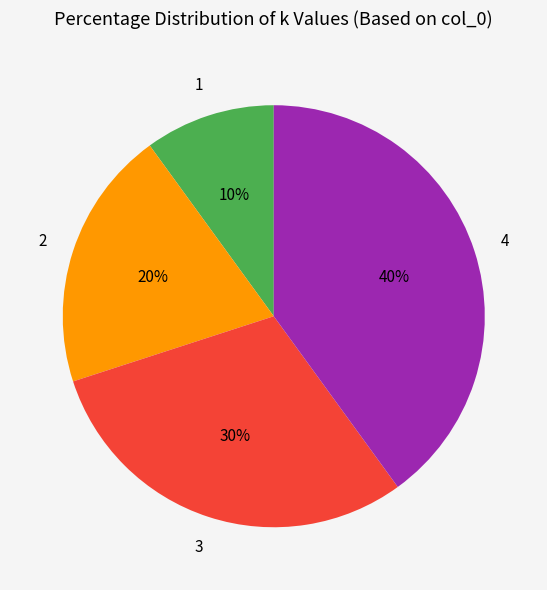

To the nearest percent, what is the difference between the largest and smallest slice percentages?

30%